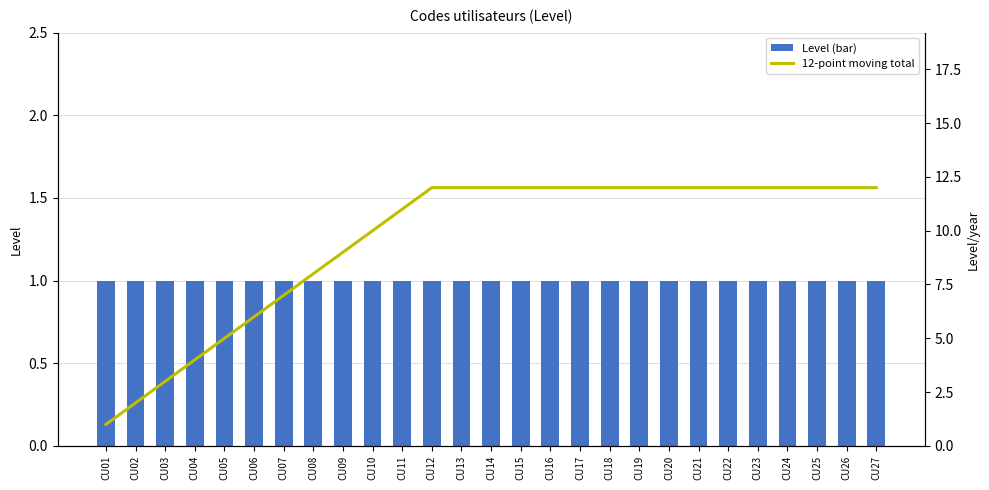

True or false: 12-point moving total has a value of 12 at CU23.

True